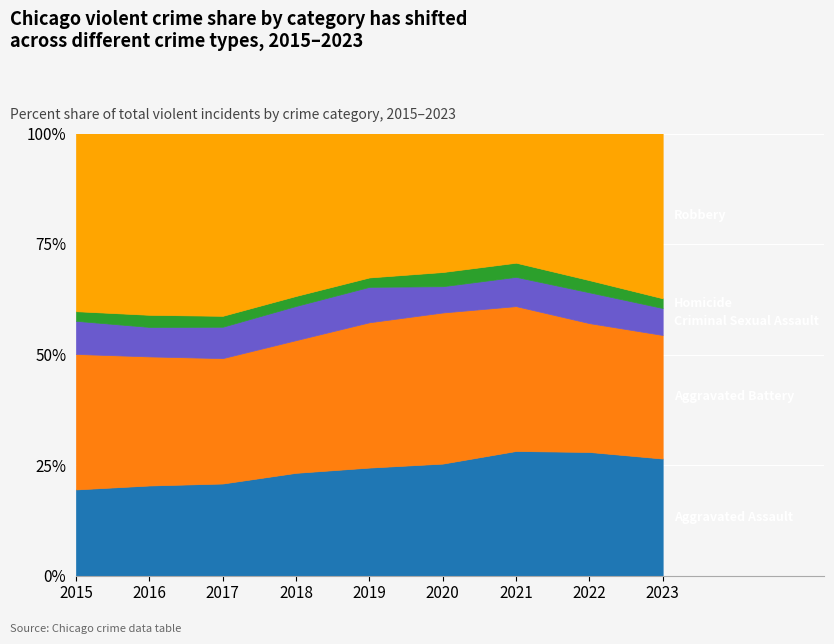

True or false: Homicide has a value of 1263 at 2020.

False